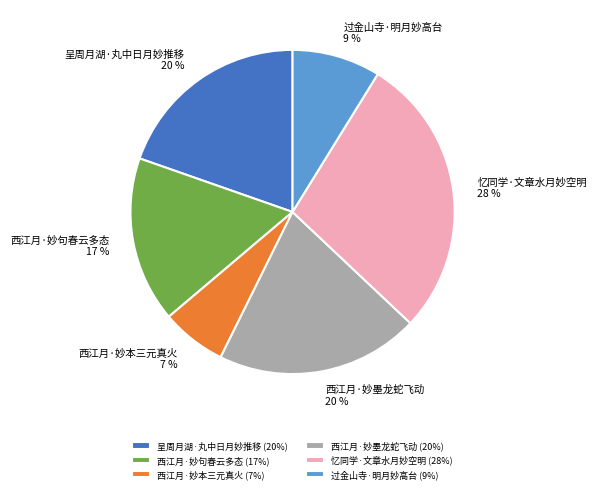

Do 过金山寺·明月妙高台 and 呈周月湖·丸中日月妙推移 together represent more than half of the pie?

No